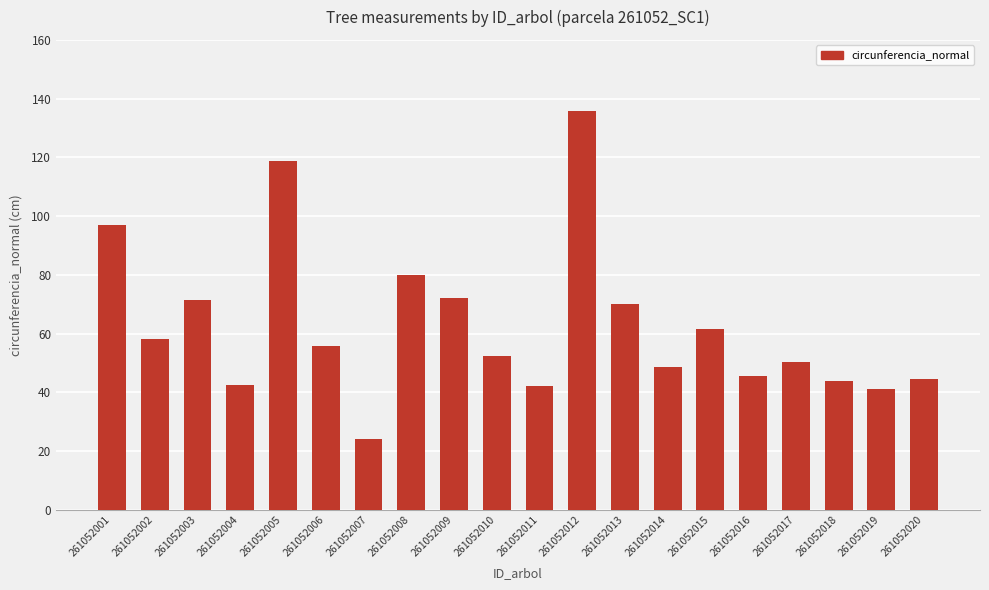

What value does the data have at 261052004?

42.6